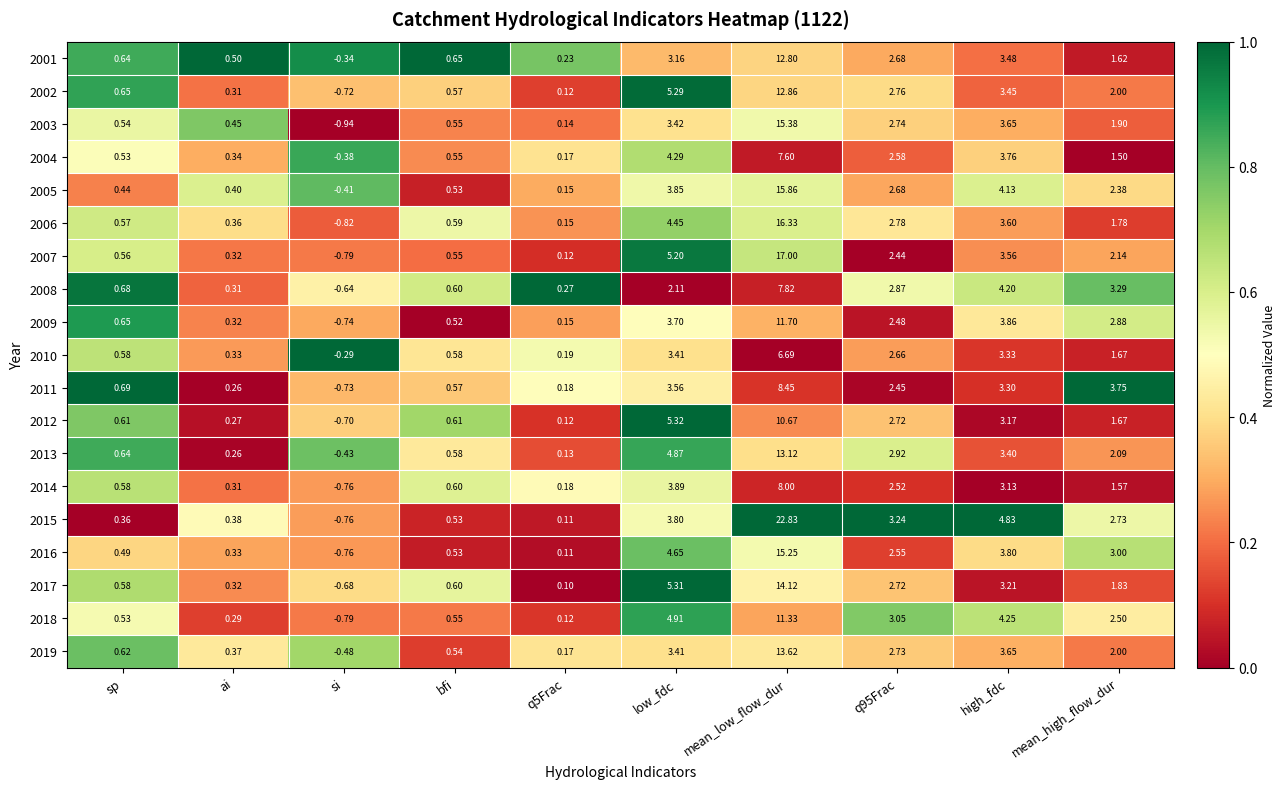

Is the value of 2012 at mean_low_flow_dur greater than the value of 2004 at q5Frac?

Yes